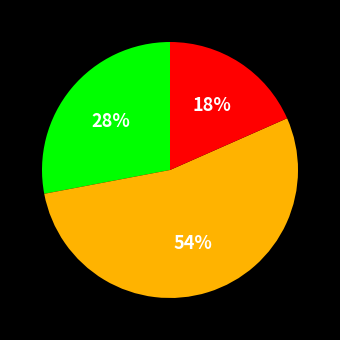

To the nearest percent, what is the average slice percentage?

33%